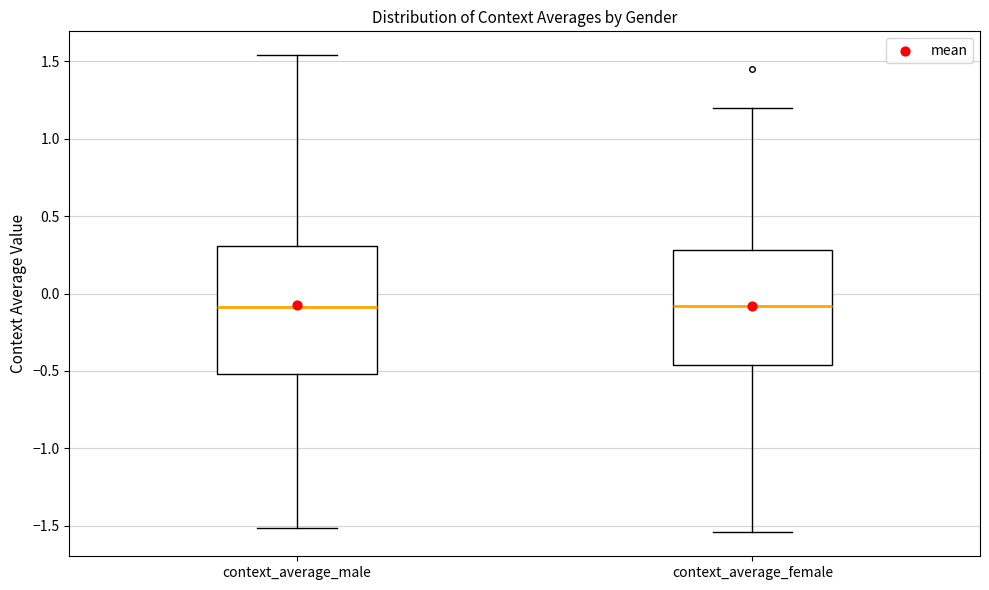

Where does the lower whisker of the box for context_average_male end on the y-axis? The values are not printed on the chart, so give them approximately, as read against the axis.

-1.50